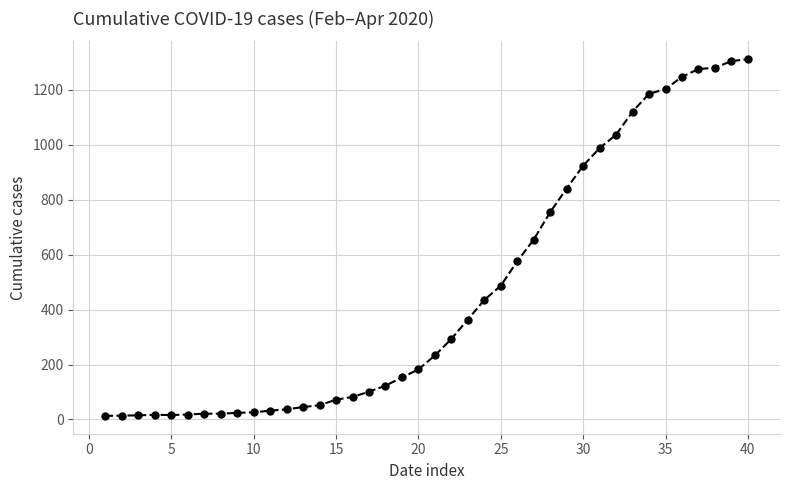

What is the difference between the second highest and second lowest values?

1291